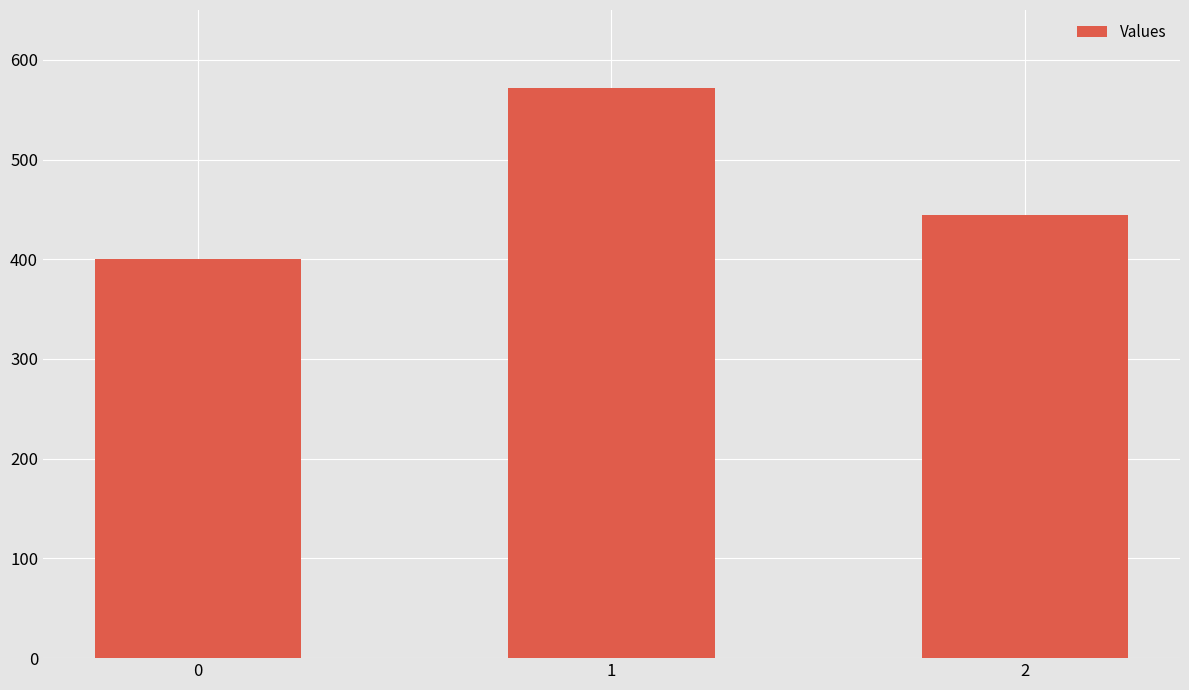

What is the maximum value shown in the chart?

571.4